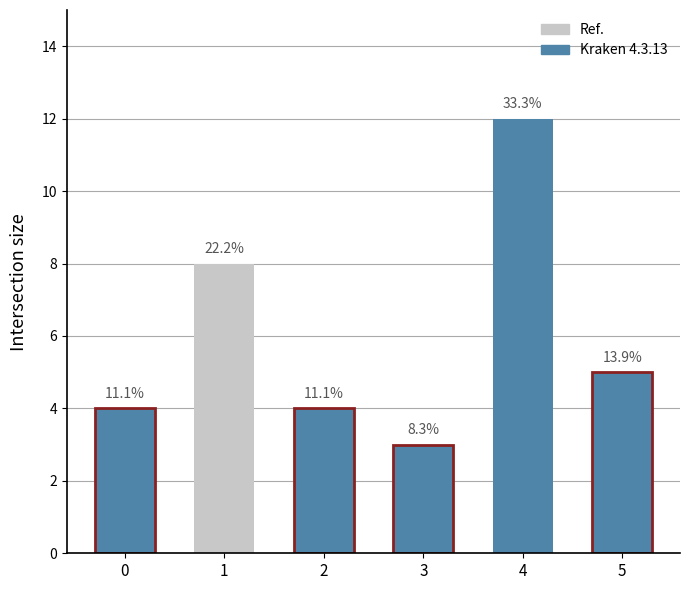

List the labels in order of value, smallest first.

3, 0, 2, 5, 1, 4